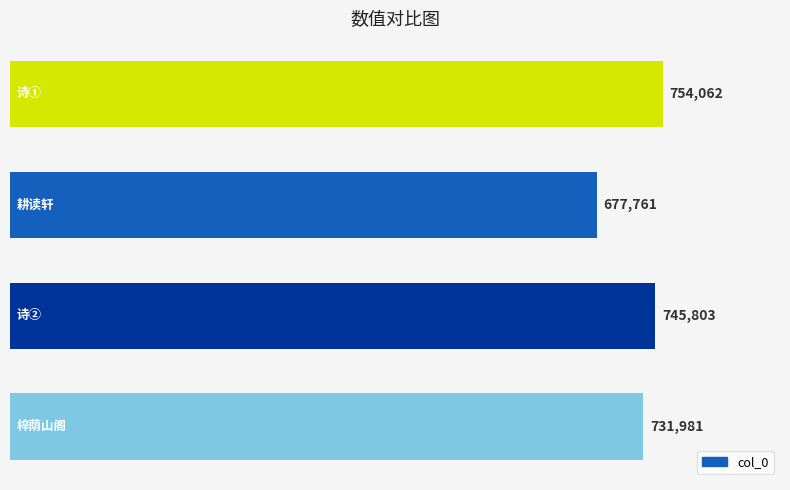

What is the value of the 1st bar from the top?

754062